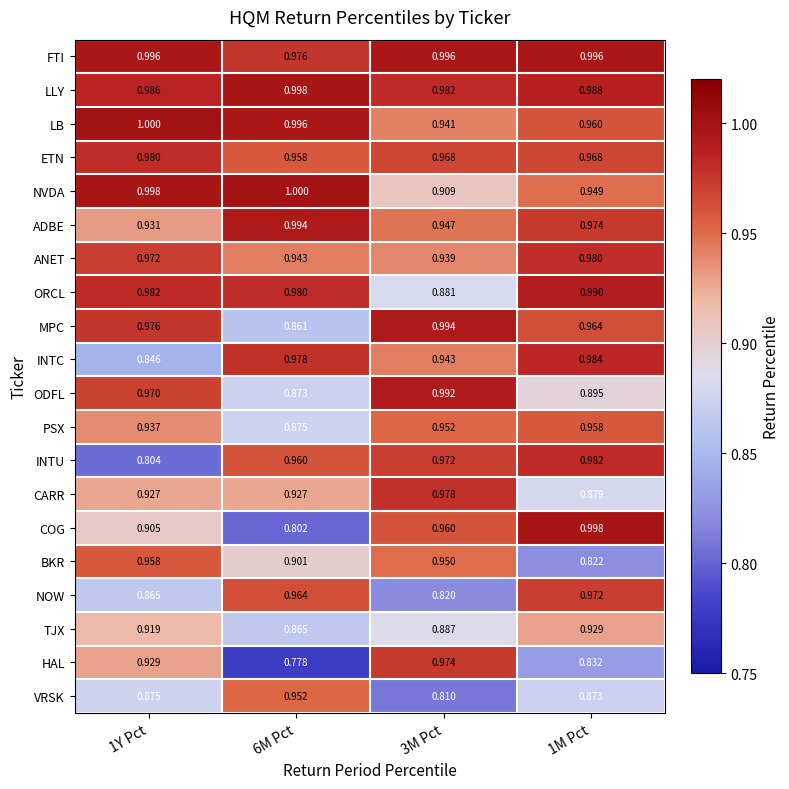

Is the value of LLY at 1Y Pct greater than the value of HAL at 1Y Pct?

Yes